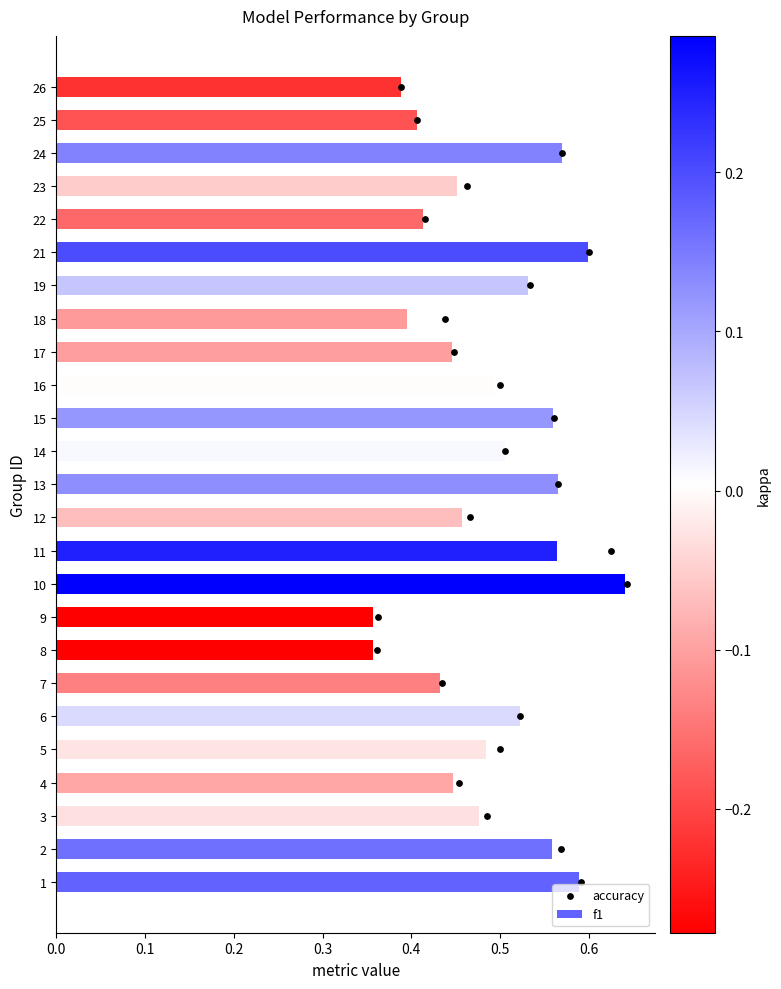

Which series reaches the maximum Y coordinate?

accuracy